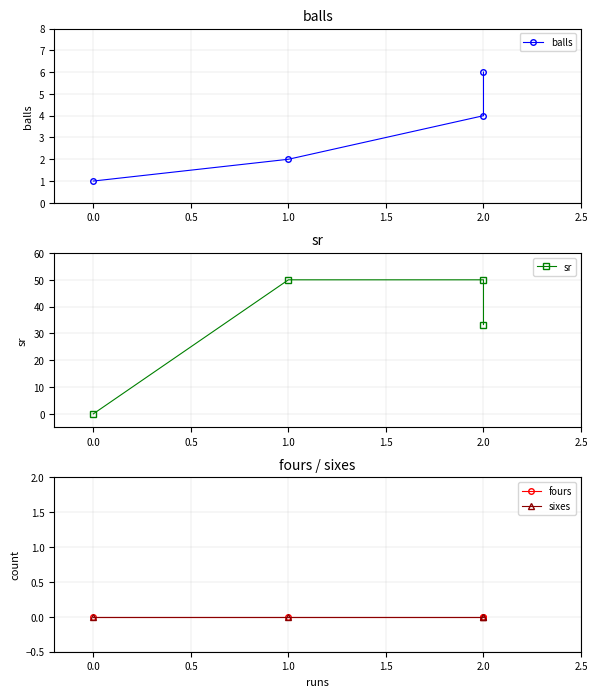

What are all the series names shown in the legend?

balls, sr, fours, sixes